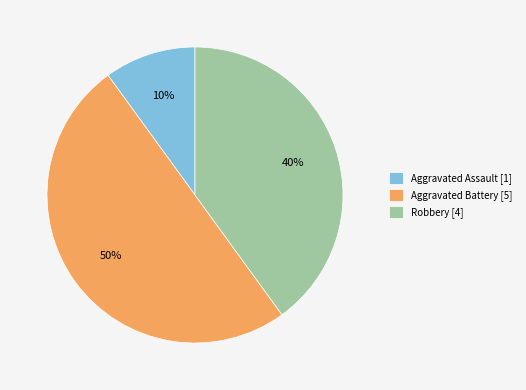

Is it true that Robbery [4] is 40% of the pie?

True